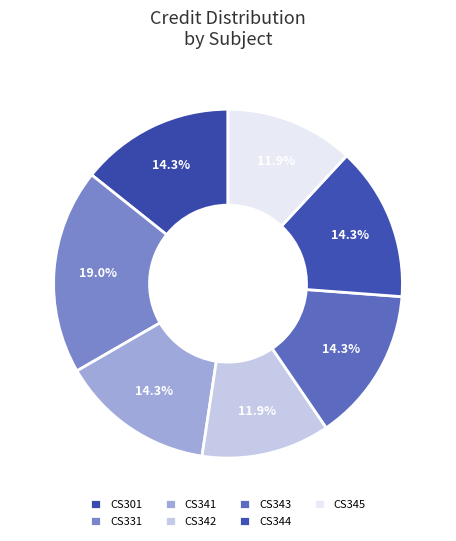

Count the number of slices in the pie.

7